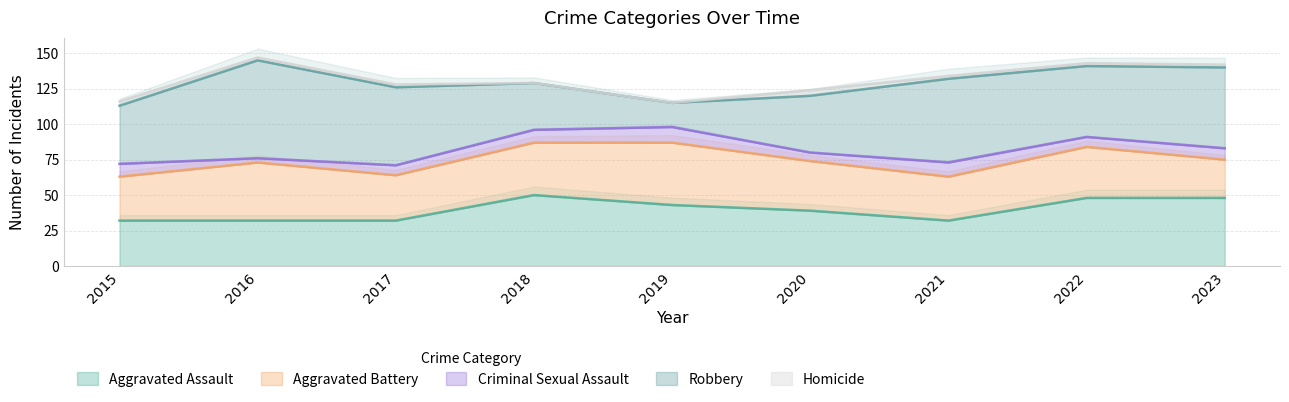

Which series has the largest range (max minus min)?

Robbery